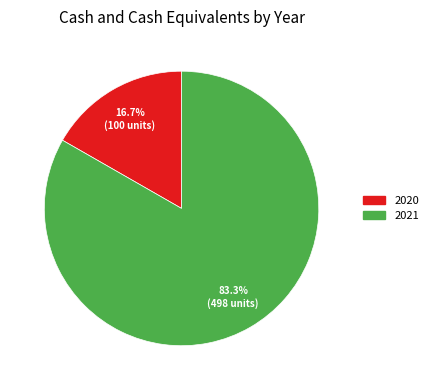

Which has a higher value, 2021 or 2020?

2021